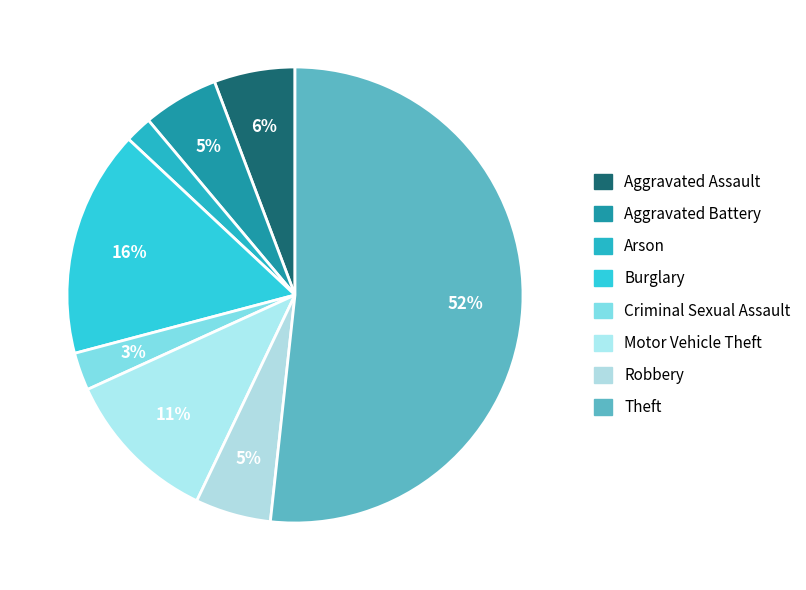

Between Robbery and Aggravated Battery, which is larger?

Robbery